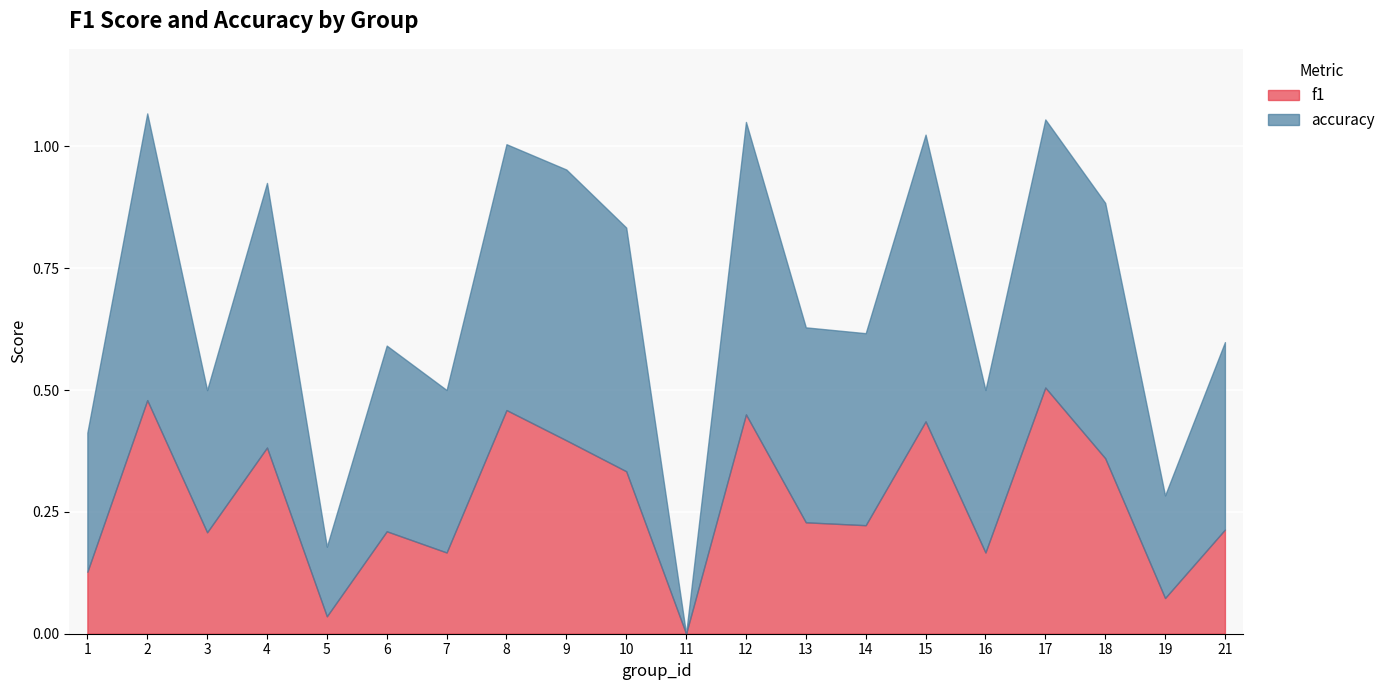

At how many categories does at least one series exceed 0?

19